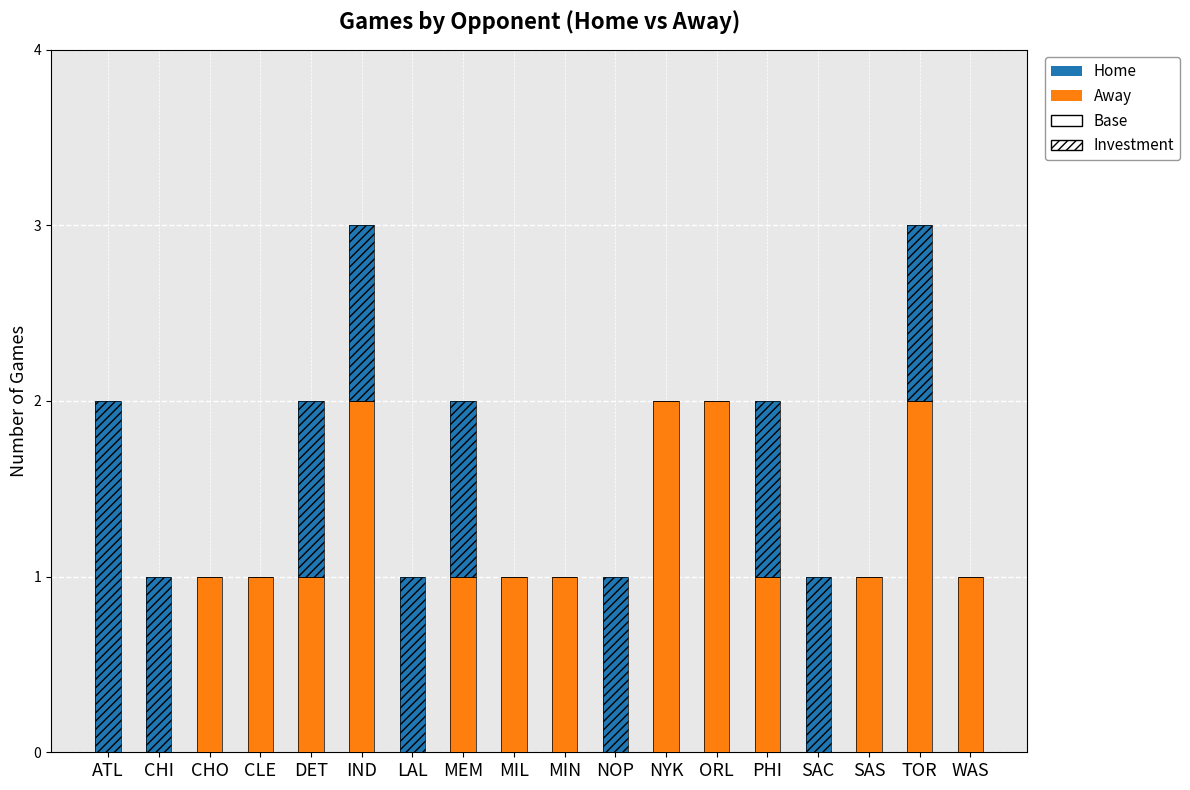

What position from the left is SAC?

15